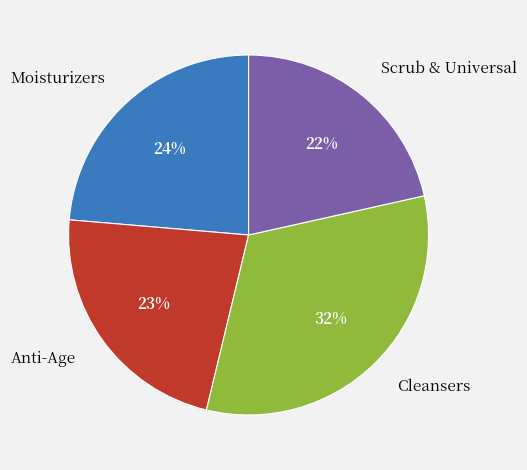

What is the ratio of the value at Scrub & Universal to the value at Anti-Age?

1.0